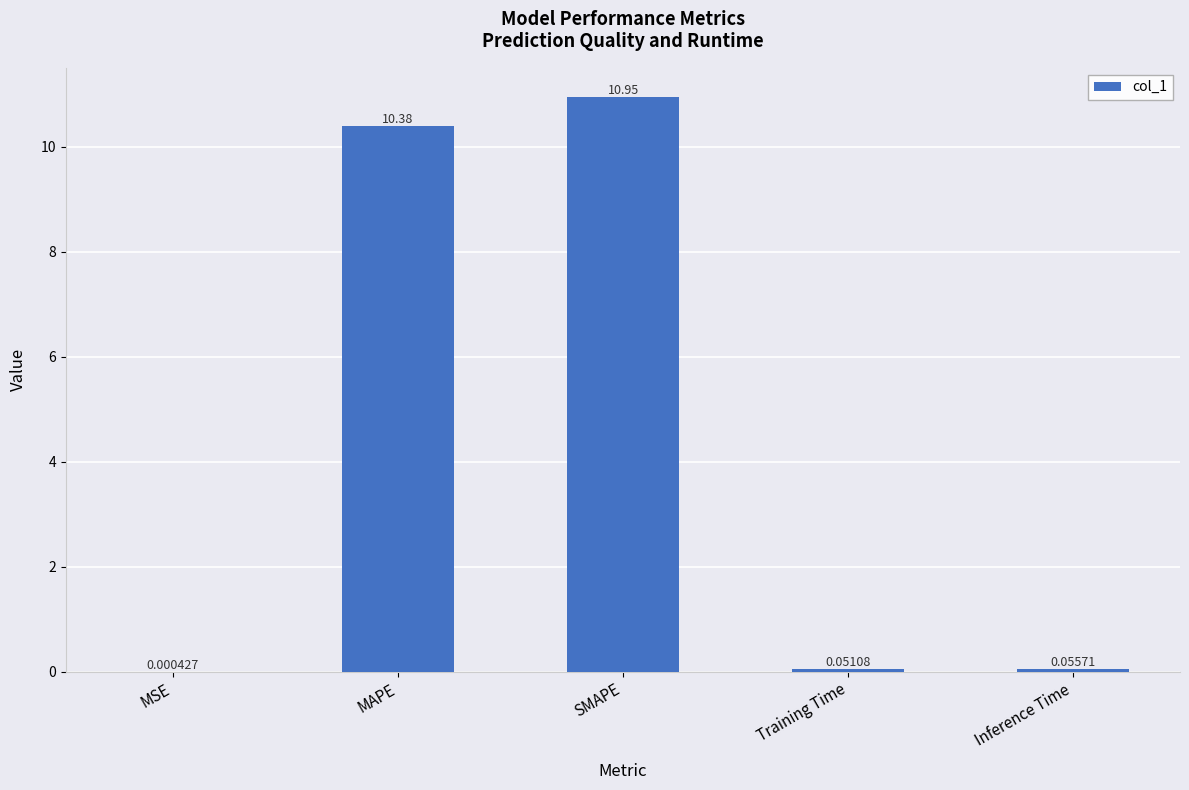

What is the change in value from MSE to Inference Time?

+0.1